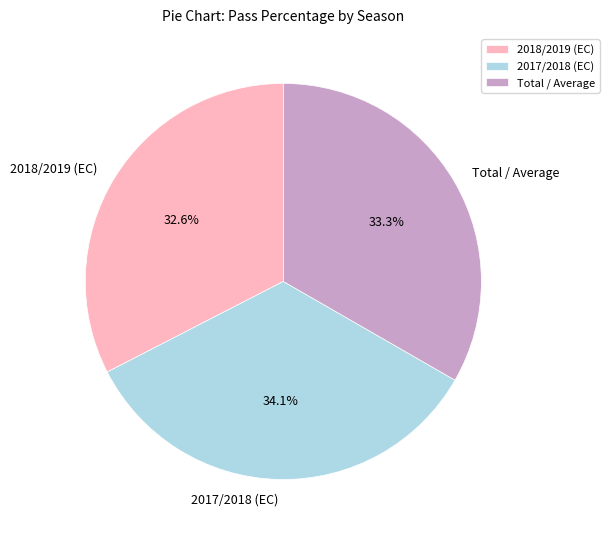

How much of the chart is everything except Total / Average?

66.7%